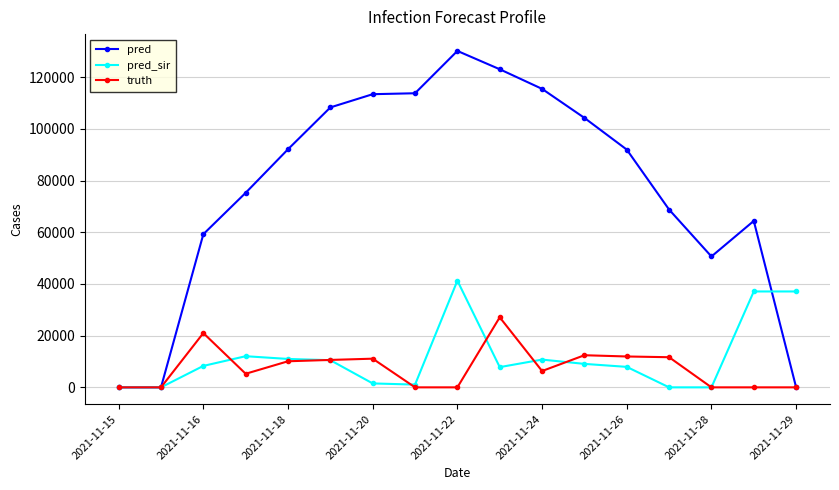

Which series has the widest spread of values?

pred